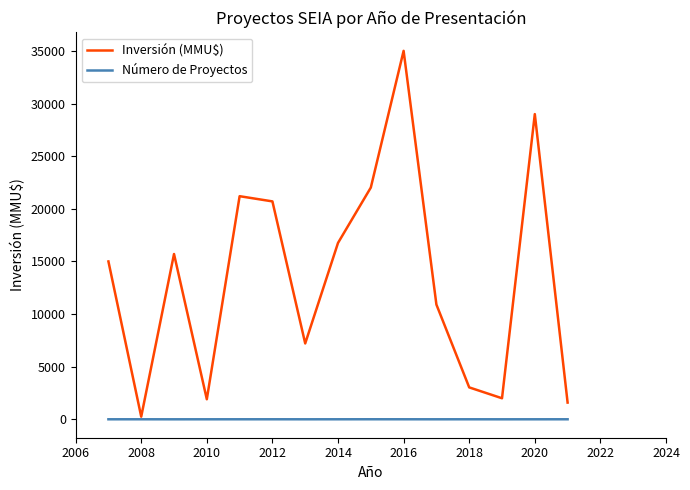

Which series has the largest total across all categories?

Inversión (MMU$)